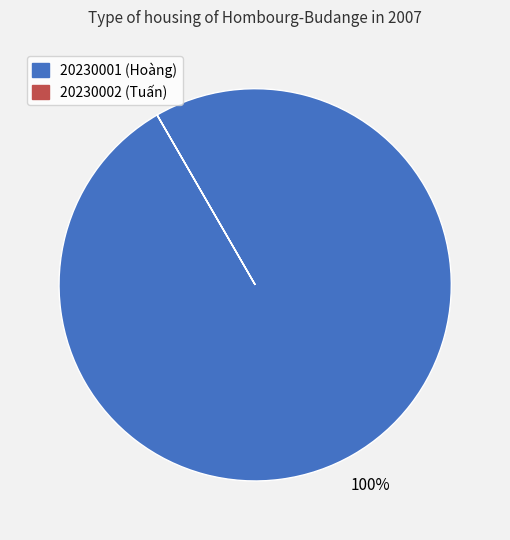

To the nearest percent, what is the difference between the largest and smallest slice percentages?

100%